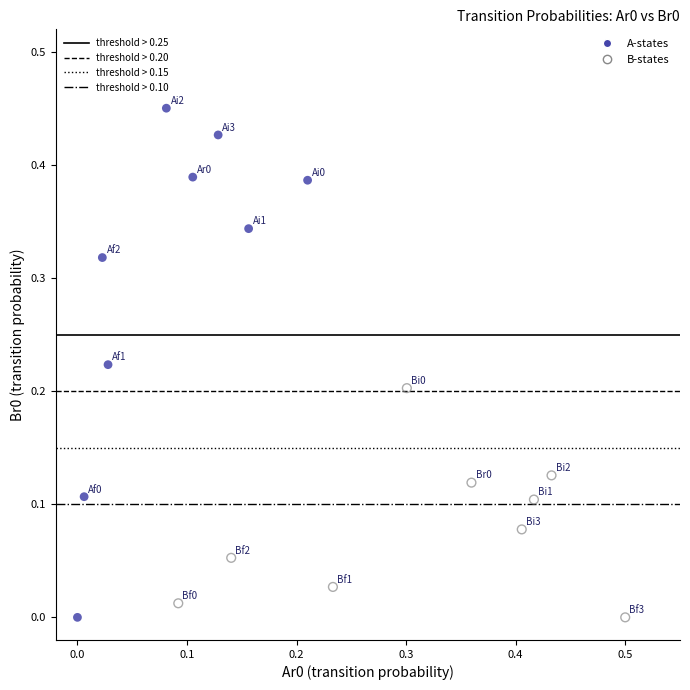

Which series has the largest Y range (max minus min)?

A-states